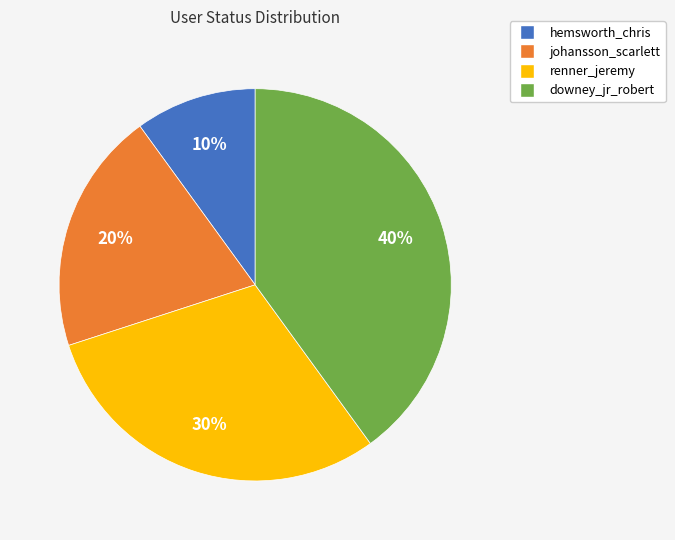

To the nearest percent, what is the combined percentage of hemsworth_chris and downey_jr_robert?

50%